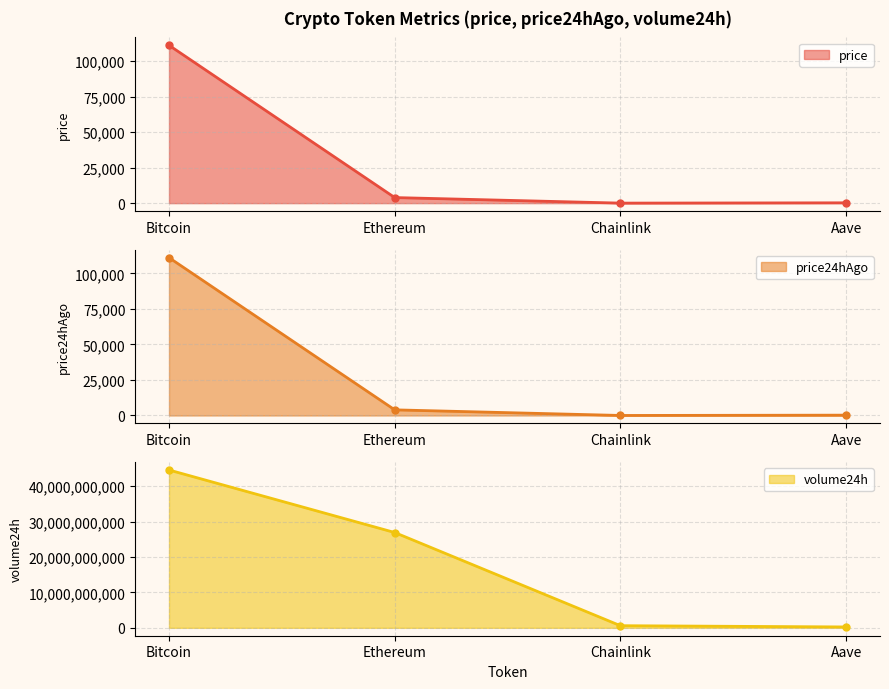

Reading right to left, transcribe all the data shown in this chart.

price: 227.1	17.9	3925.8	111208.0
price24hAgo: 233.6	17.7	3964.1	111101.0
volume24h: 247921253.0	602765437.0	26933401280.0	44600656885.0